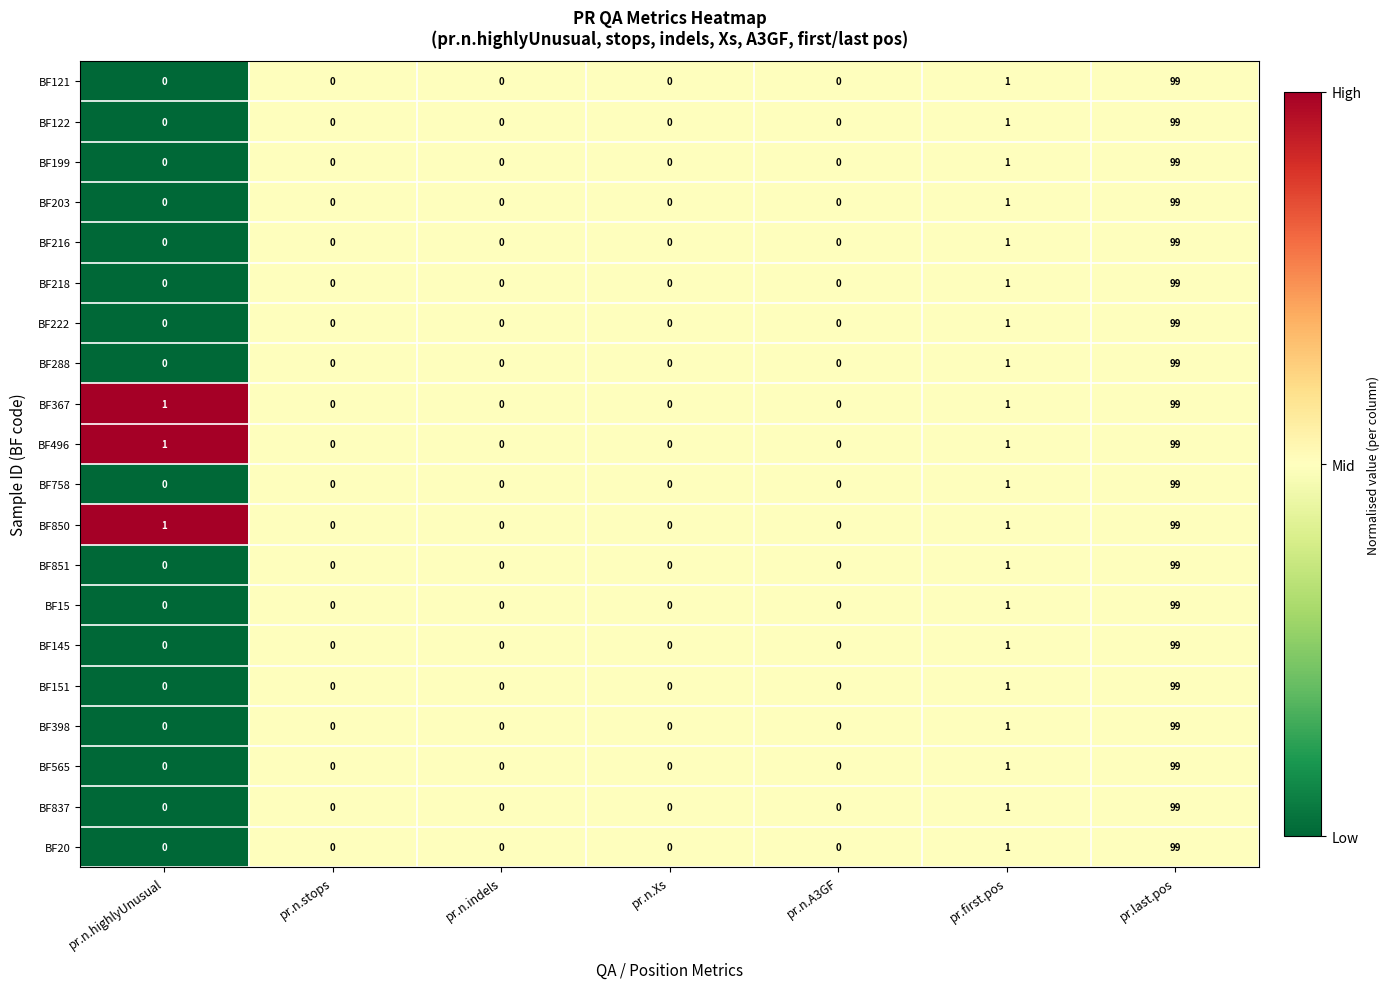

How many categories are shown in the chart?

7